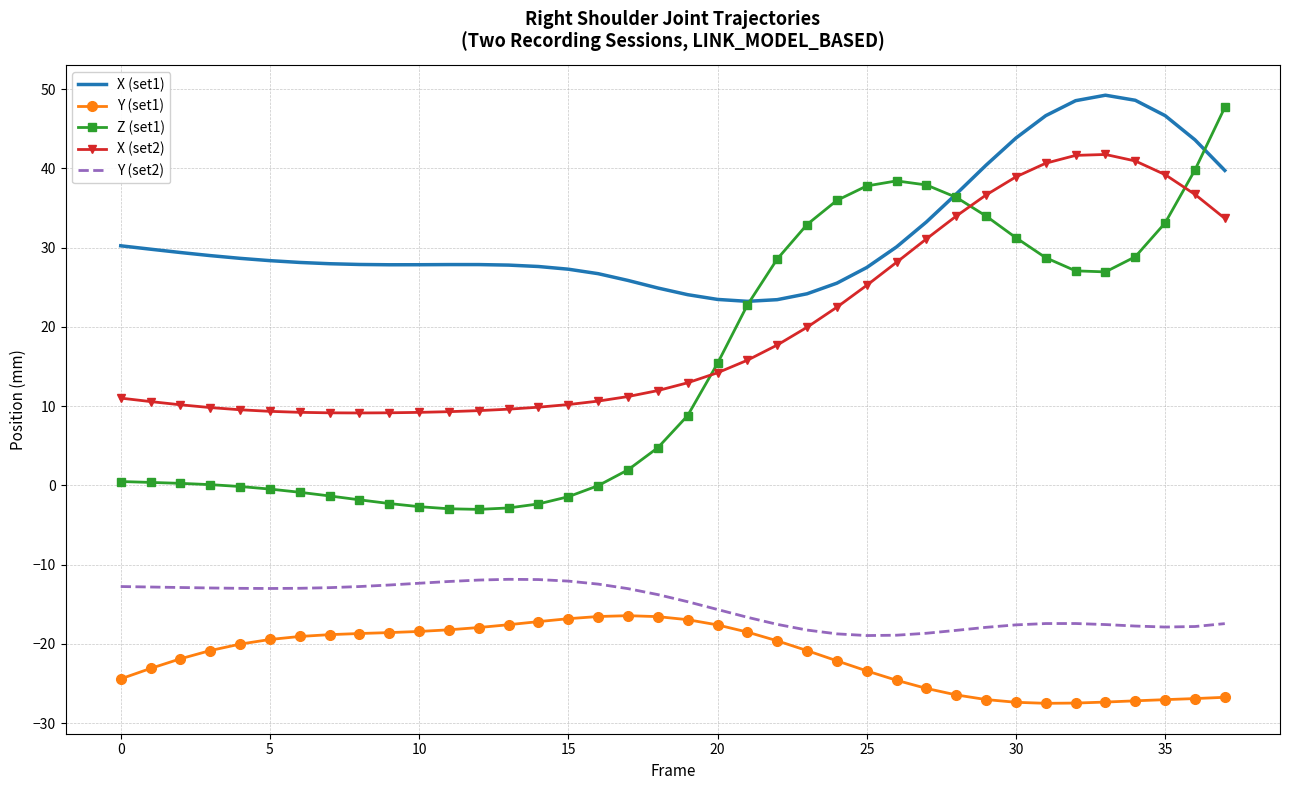

Which series has the largest total across all categories?

X (set1)